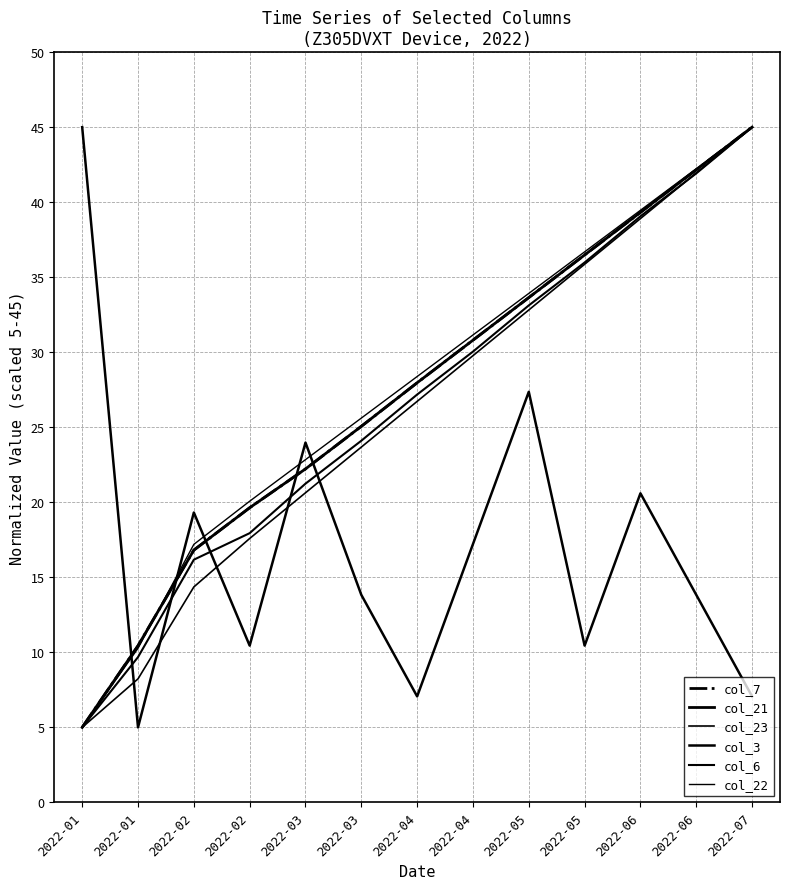

Is this an area chart (filled region under the line)?

No